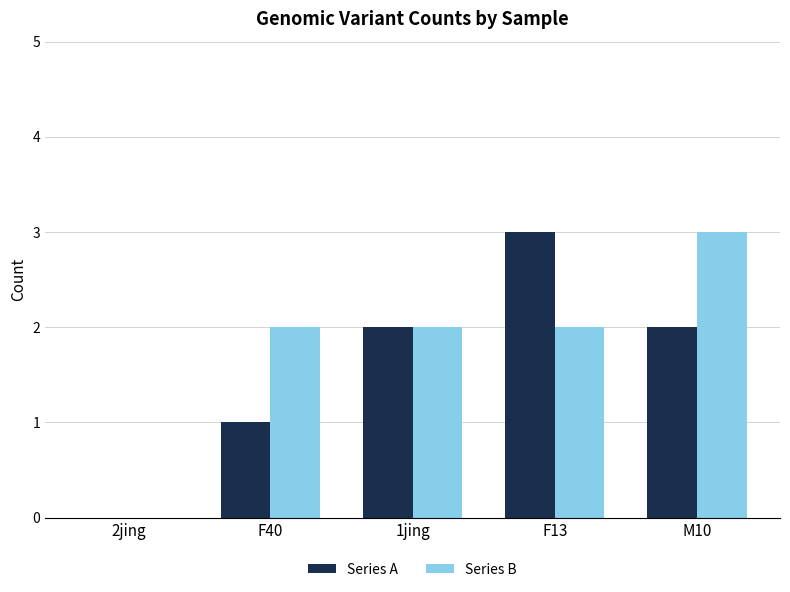

The value of Series A at F13 is 1. True or false?

False